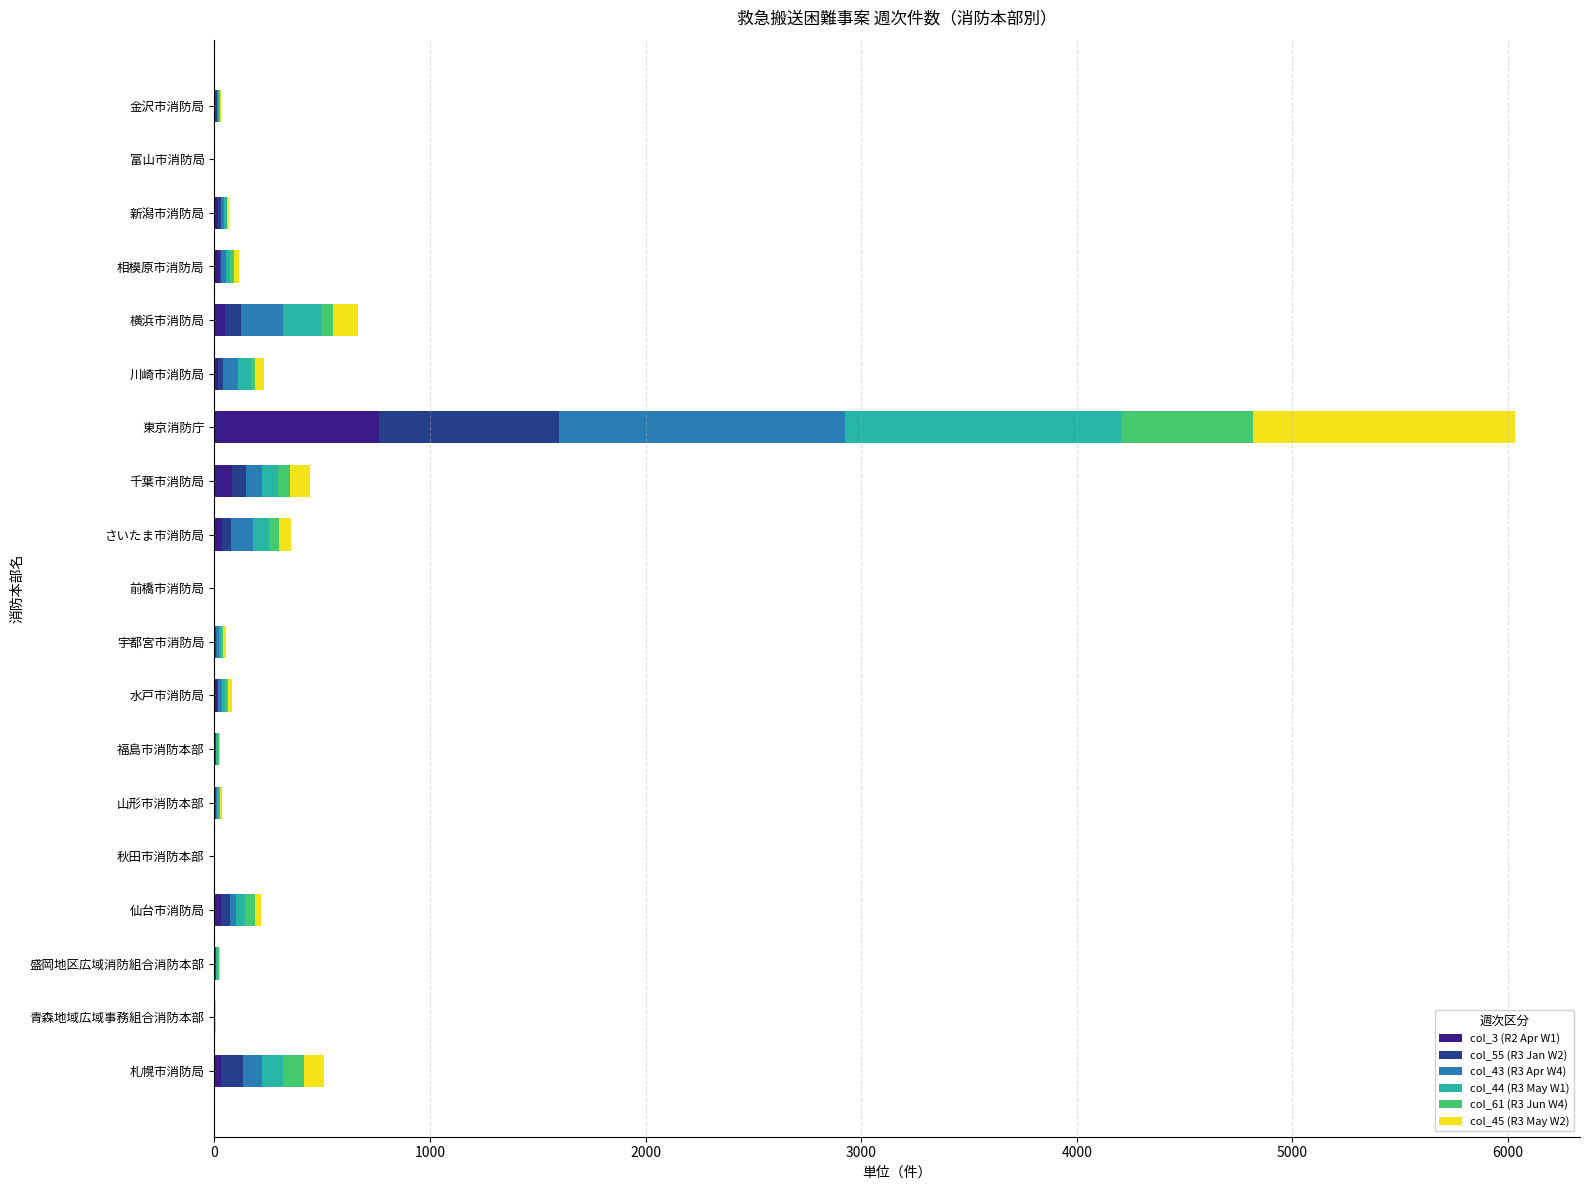

At which label does col_3 (R2 Apr W1) reach its peak?

東京消防庁